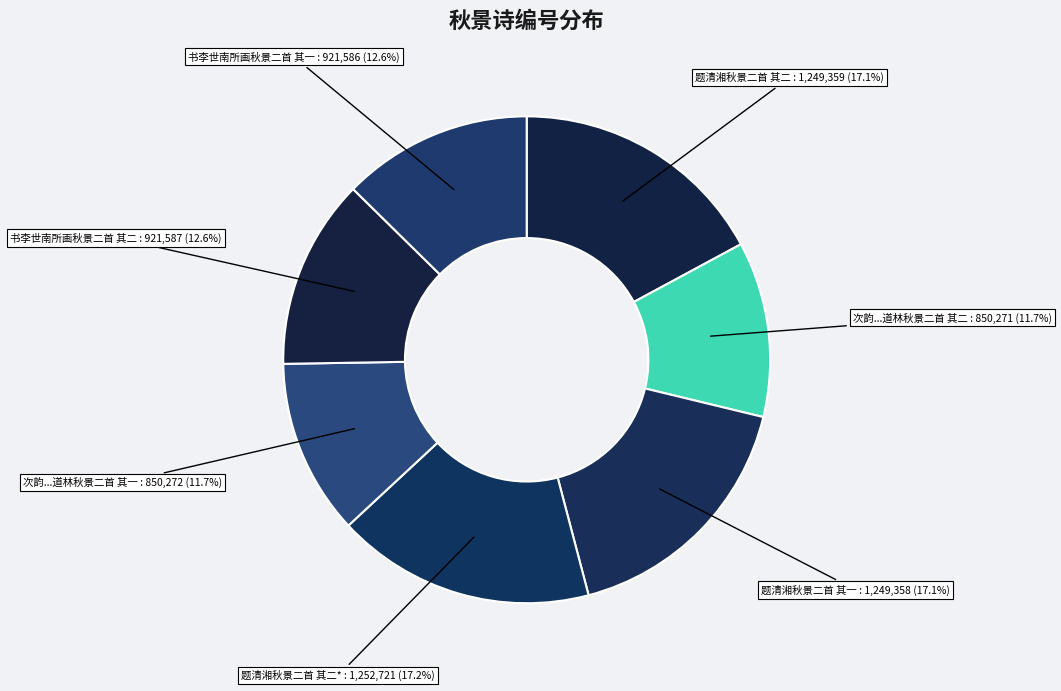

What portion of the pie excludes 次韵...道林秋景二首 其二?

88.3%